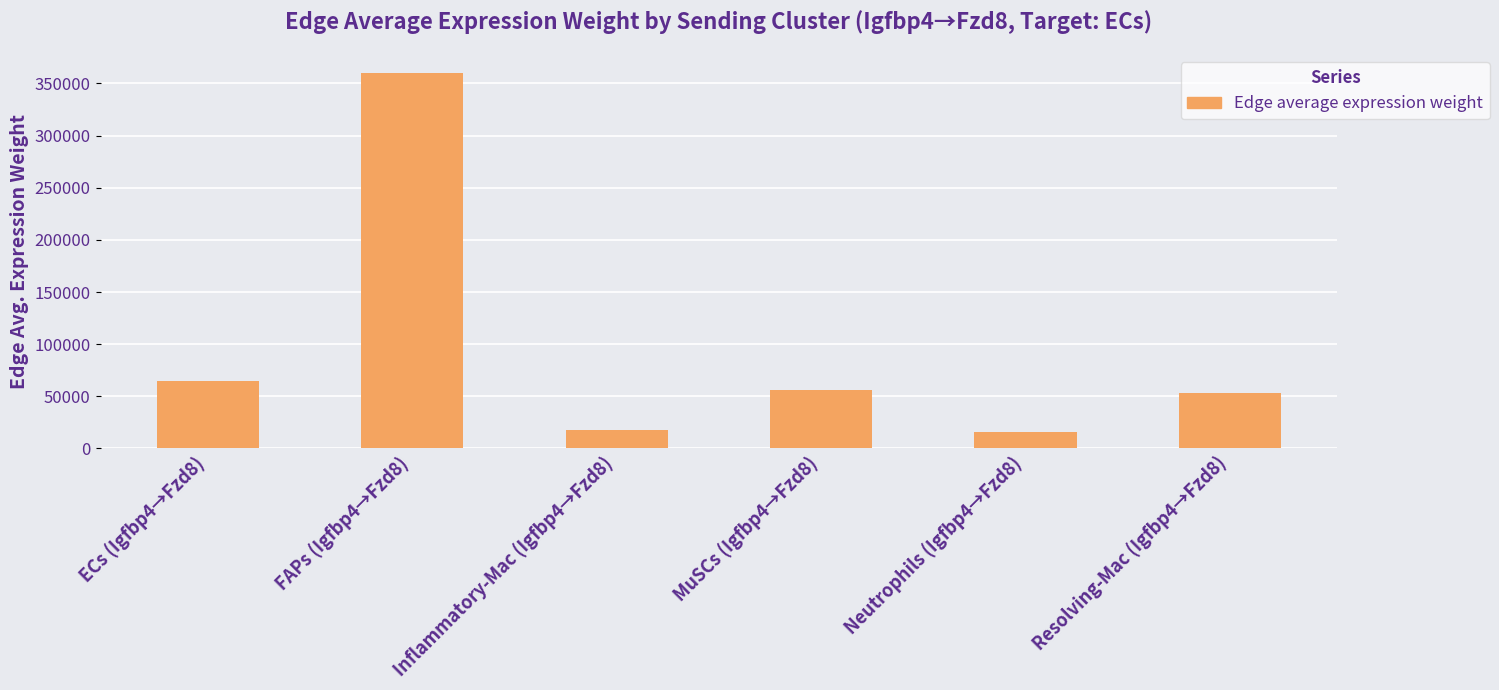

What is the minimum value shown in the chart?

15743.3